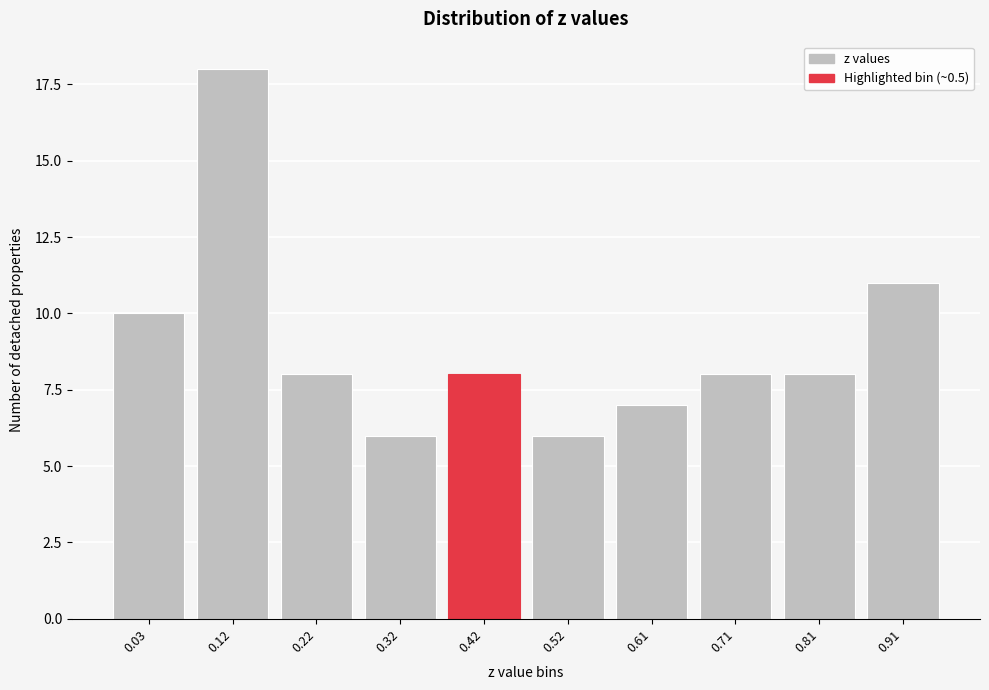

Reading left to right, what are all the values shown in this chart?

10	18	8	6	8	6	7	8	8	11